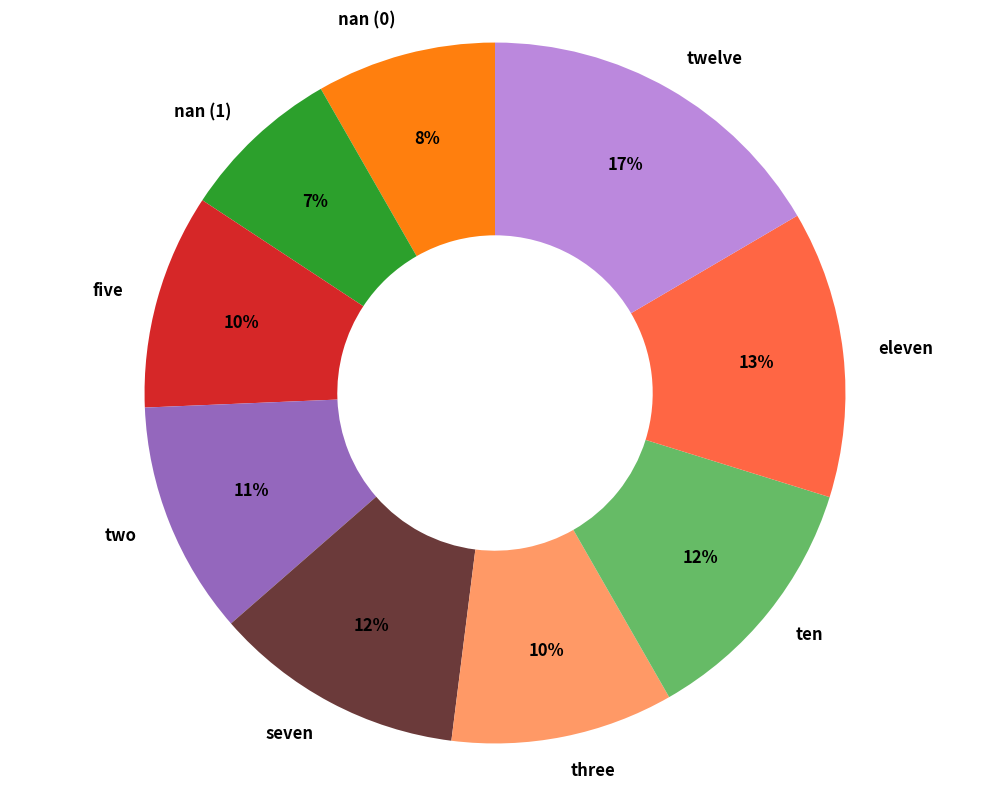

Does nan (0) represent more than half of the total?

No